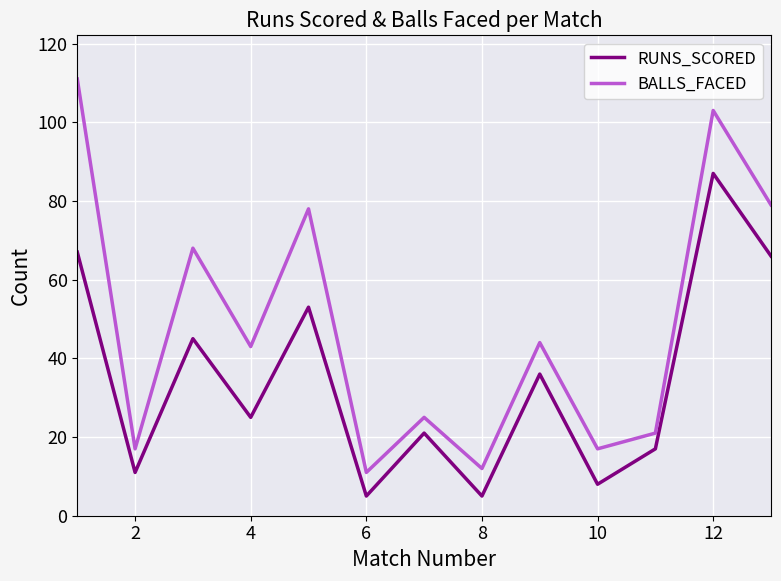

How many lines are shown in the chart?

2